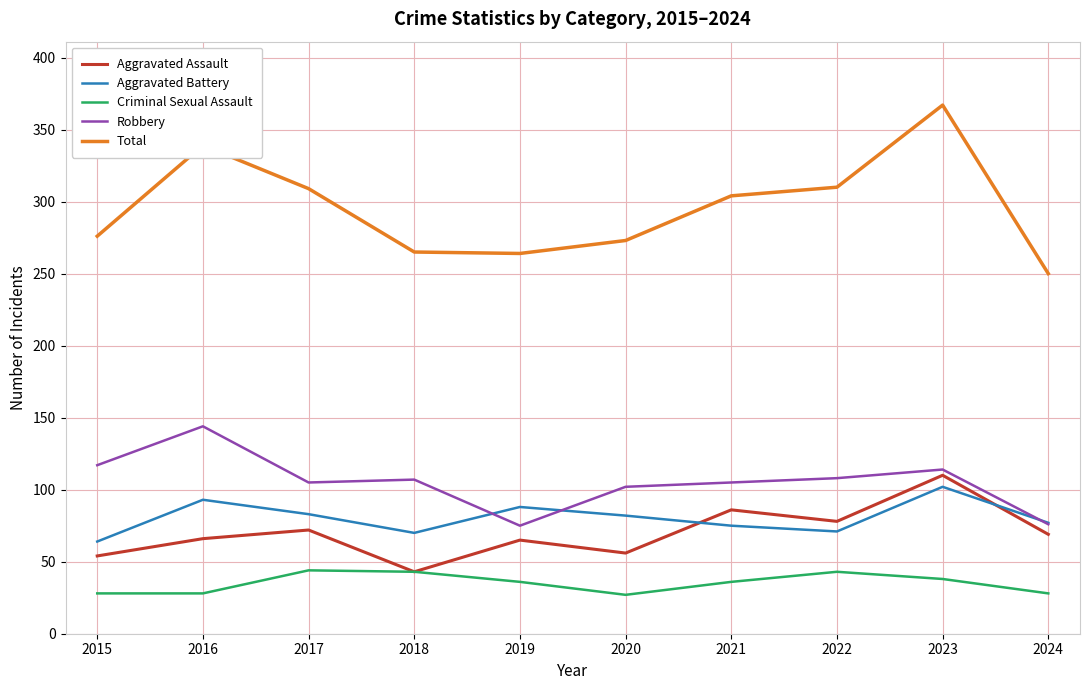

What is the sum of all Criminal Sexual Assault values?

351